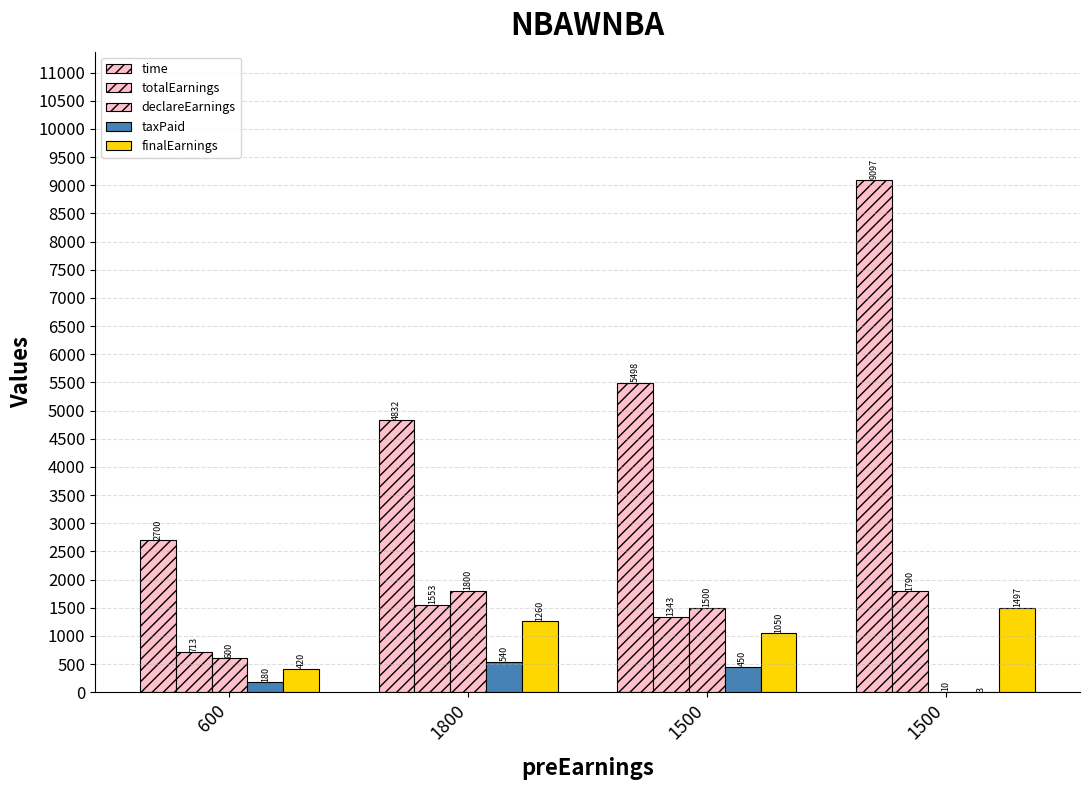

List the labels in order of declareEarnings value, smallest first.

1500, 600, 1500, 1800